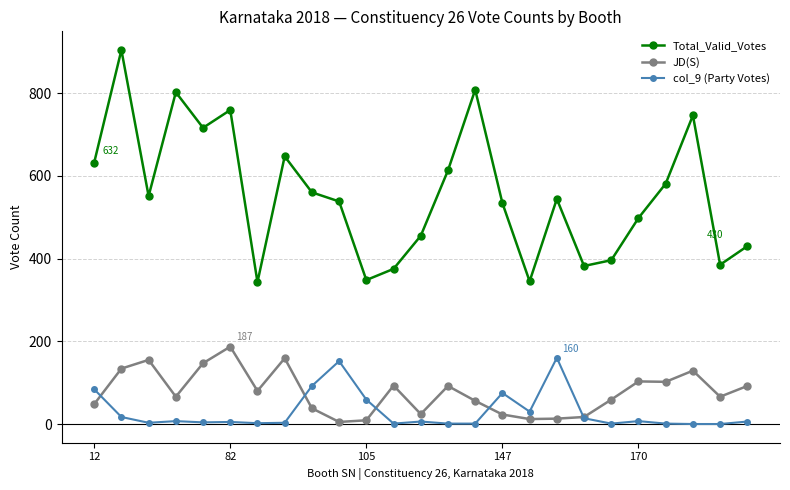

True or false: Total_Valid_Votes and JD(S) intersect in this chart.

False